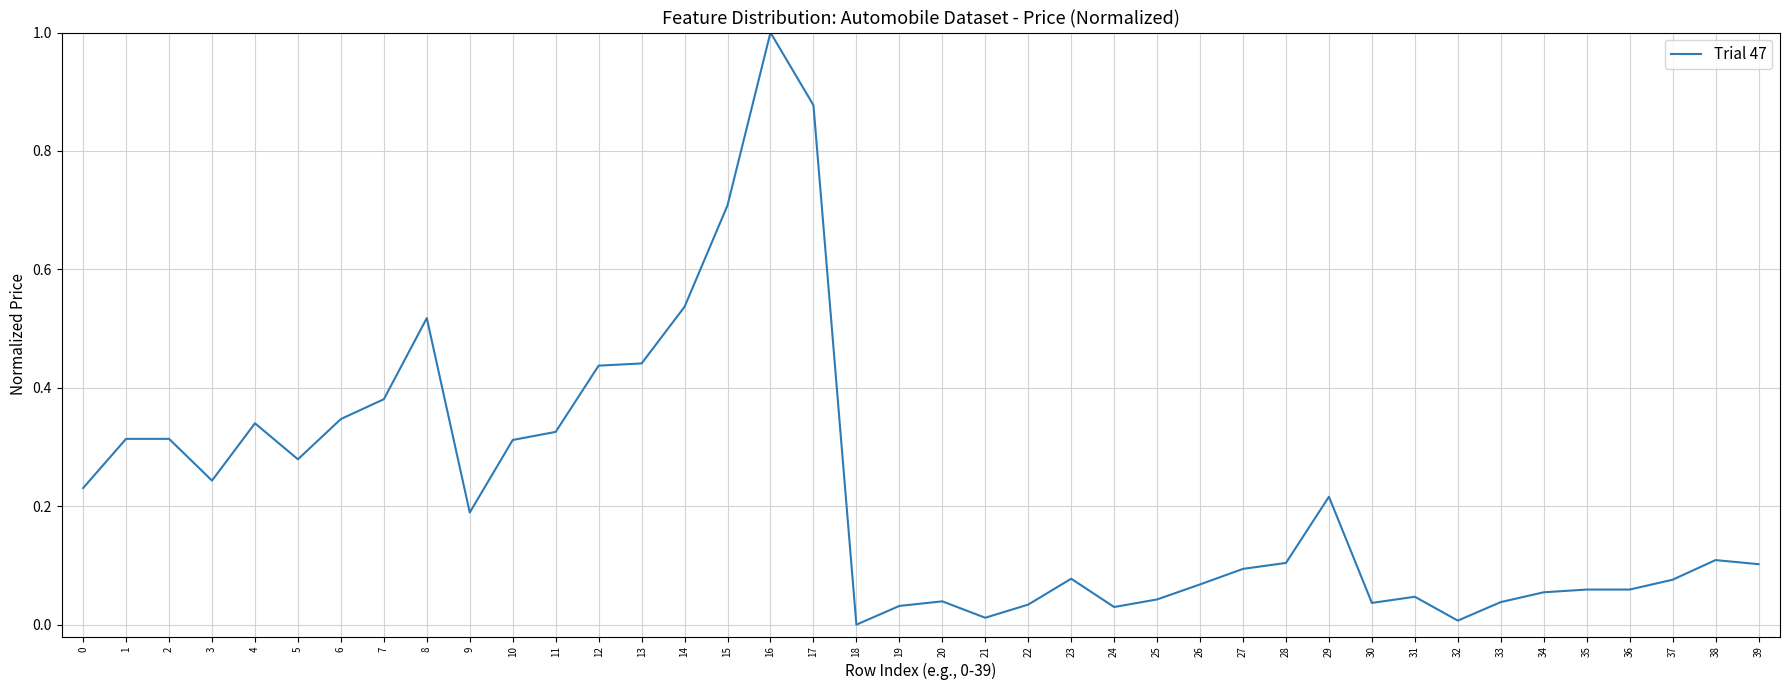

Which label corresponds to the largest value in the chart?

16